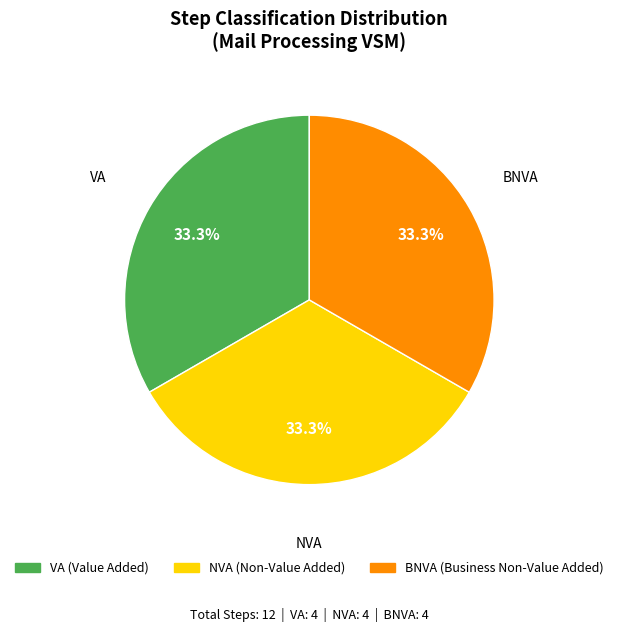

True or false: NVA accounts for 56% of the total.

False